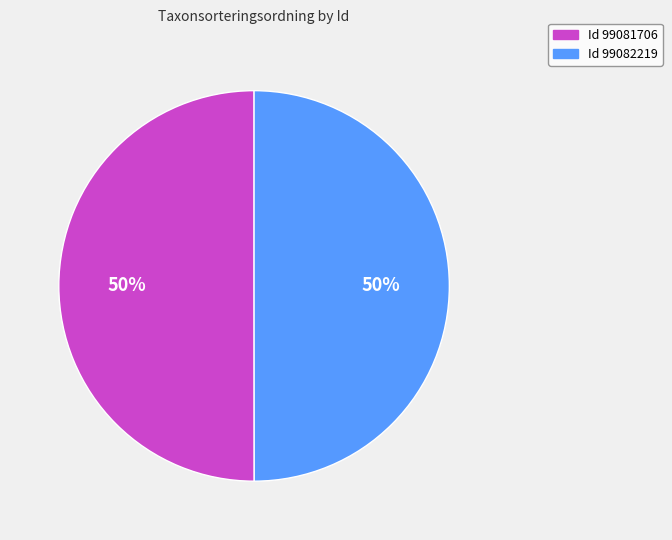

How many segments does this pie chart have?

2